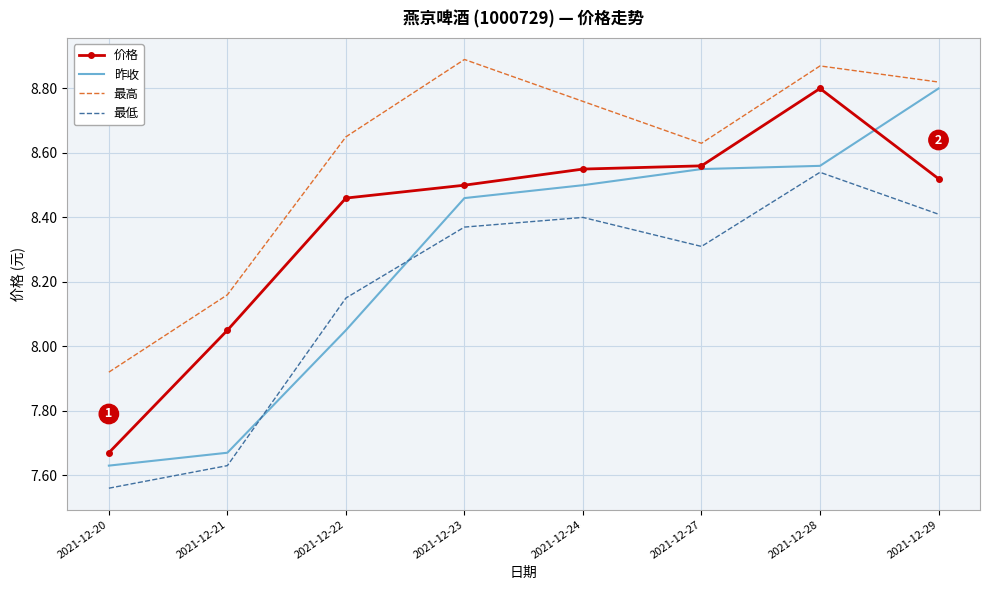

True or false: 昨收 has a value of 4.5 at 2021-12-24.

False